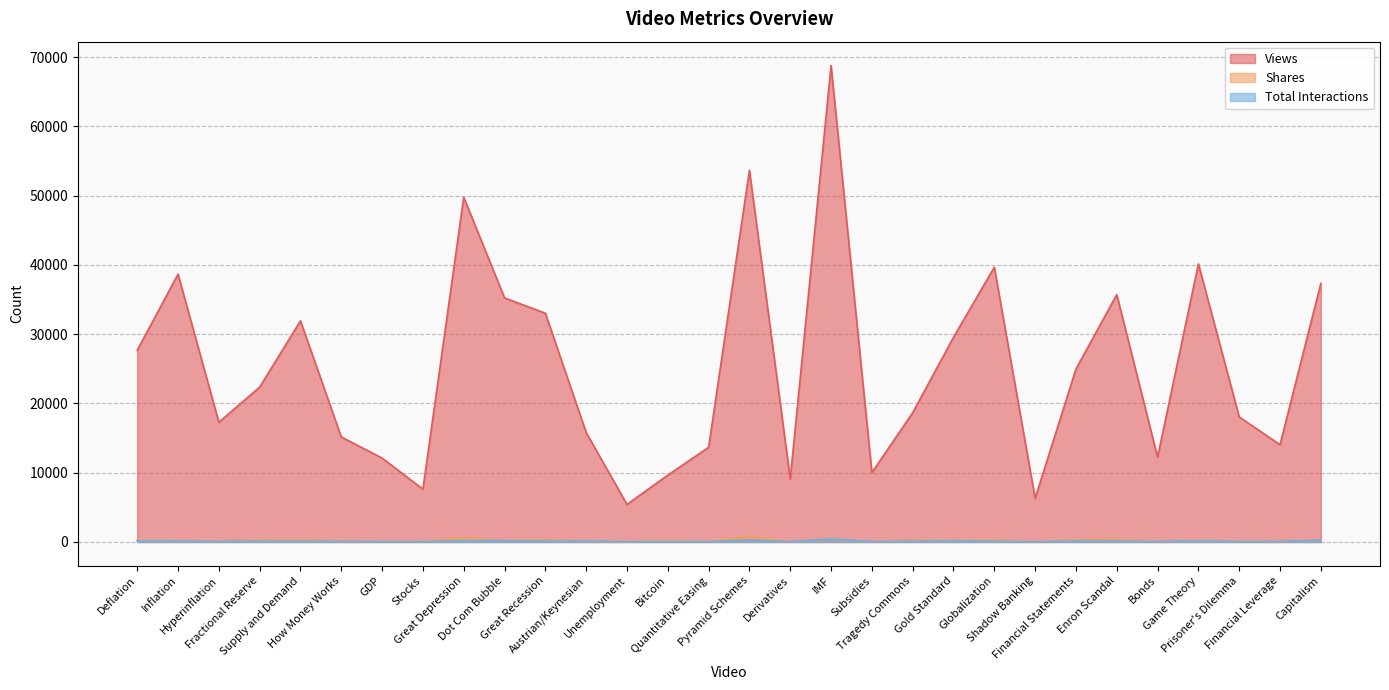

What is the approximate value of Views at Great Recession, to the nearest 50?

33050